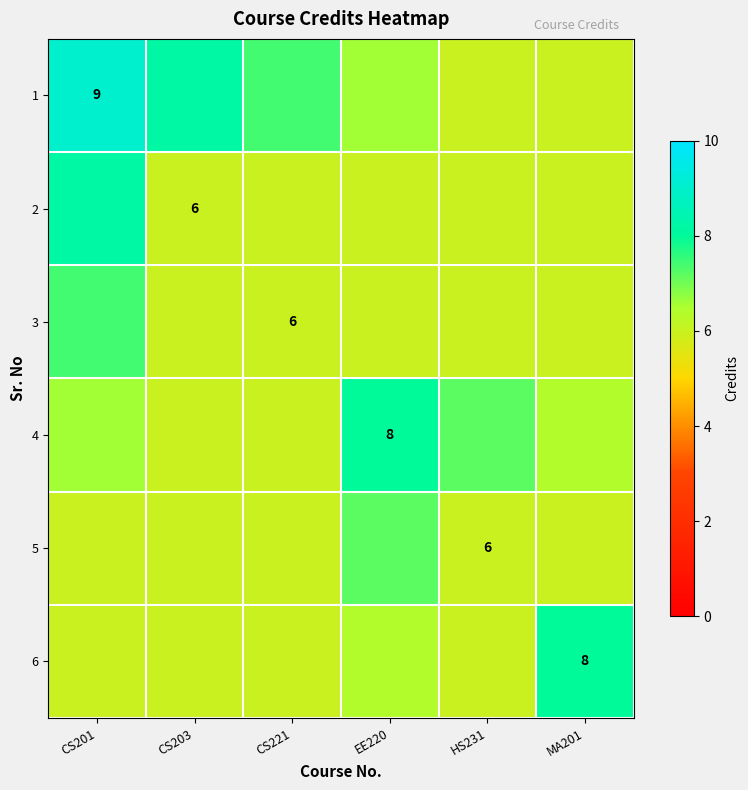

True or false: 5 has a value of 6.0 at HS231.

True